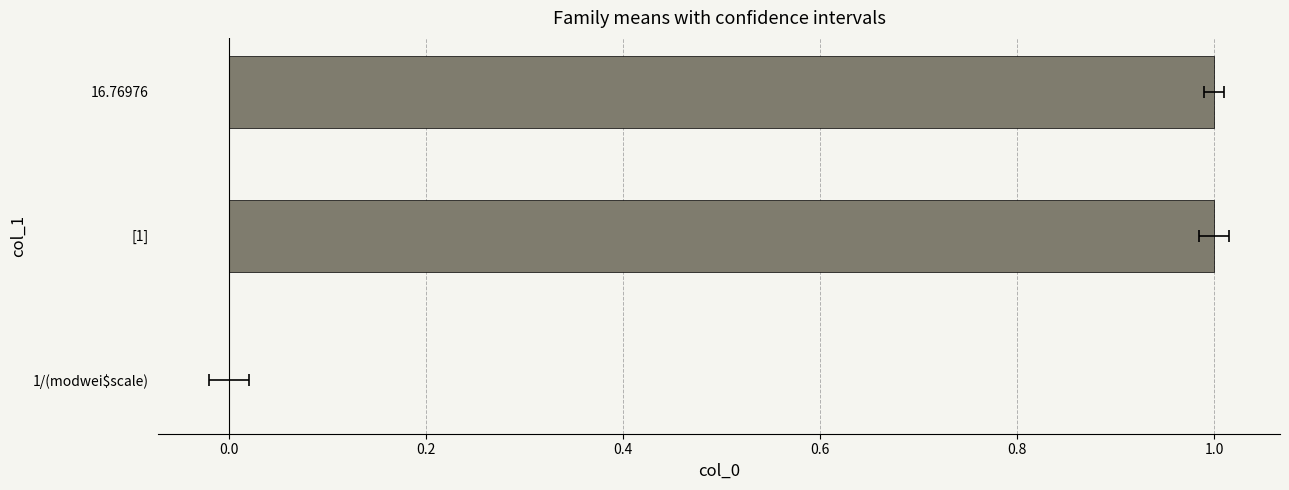

The value at [1] is 1. True or false?

True